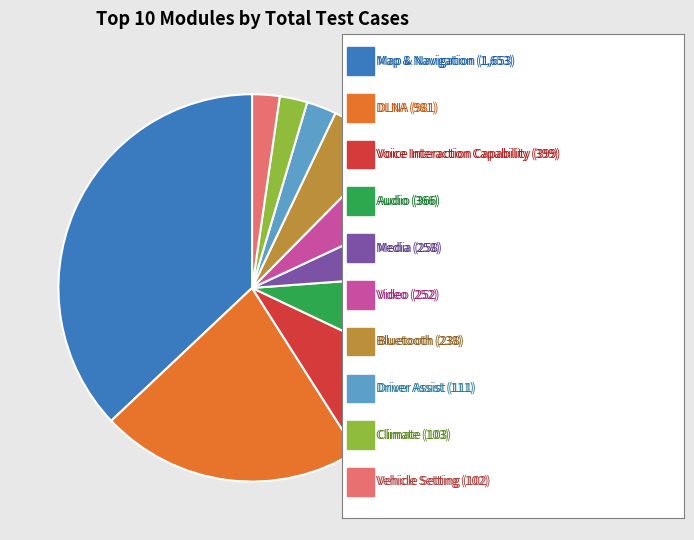

Is there a majority slice in this chart?

No